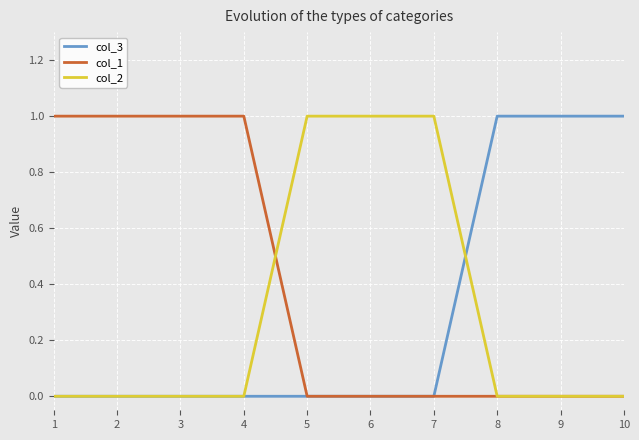

Which series has the largest total across all categories?

col_1